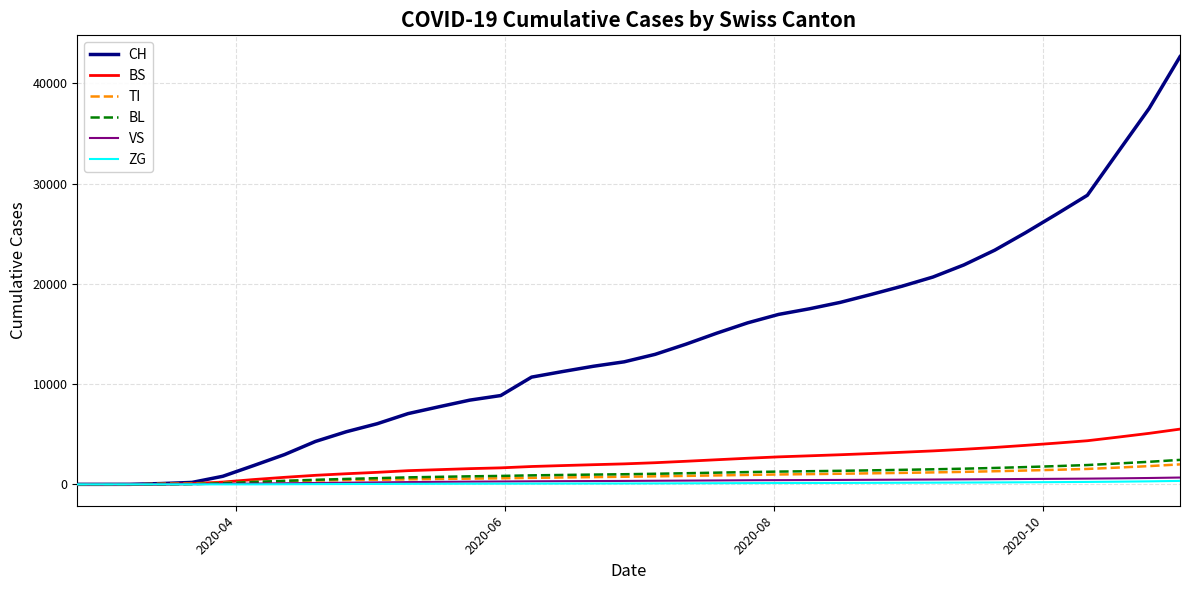

Which series has the largest total across all categories?

CH